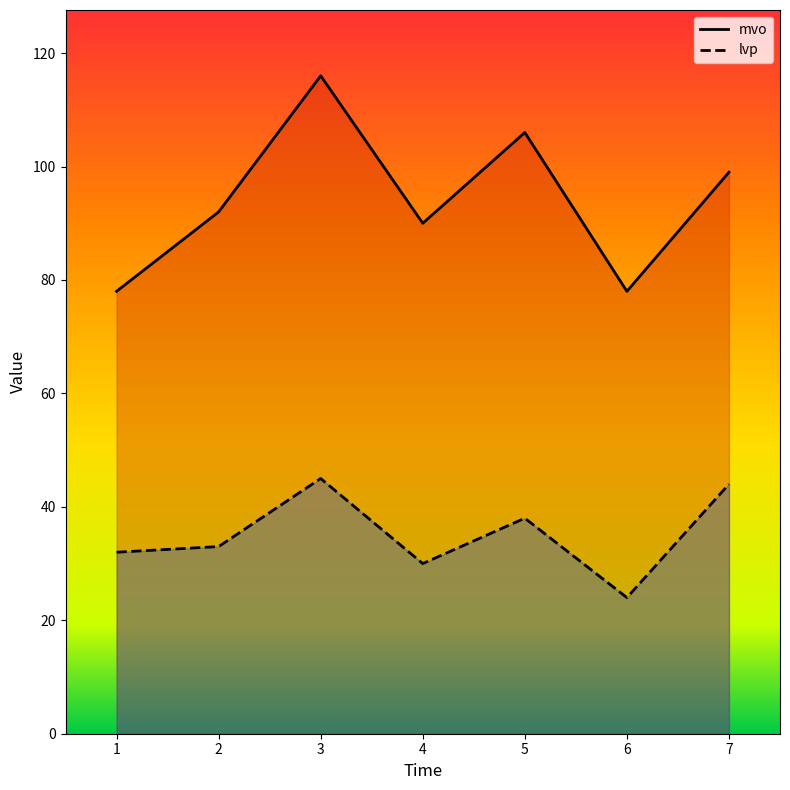

Between 6 and 5, which is larger?

5